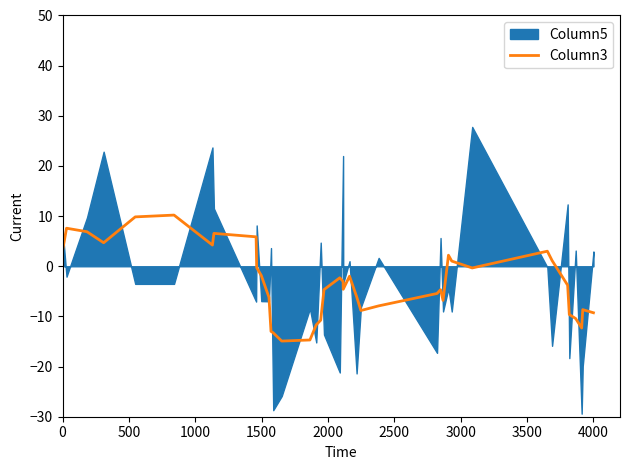

What is the maximum value for Column3?

10.2